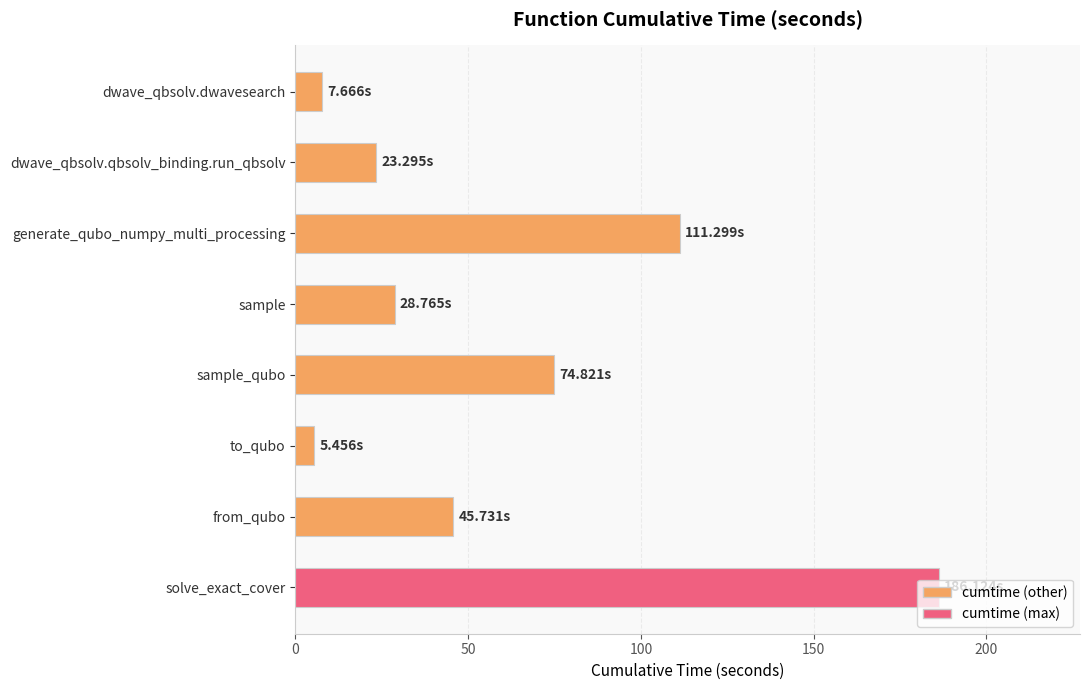

Which has a higher value, dwave_qbsolv.dwavesearch or sample?

sample